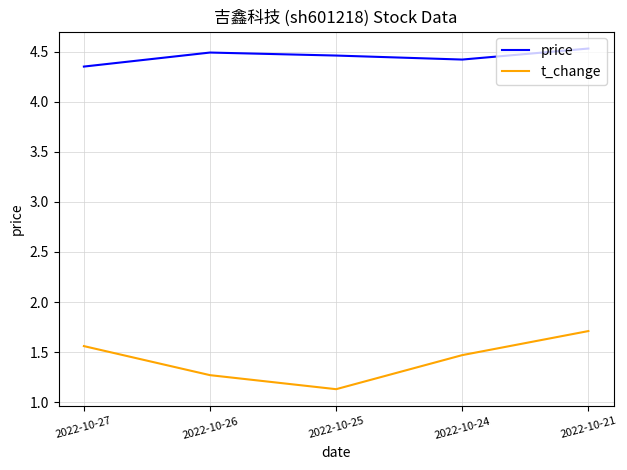

Where is t_change nearest to the value 1?

2022-10-25